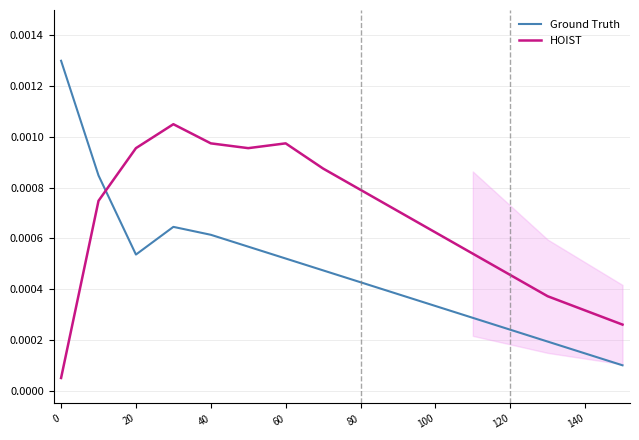

After their last crossing, which series has the higher values: Ground Truth or HOIST?

HOIST